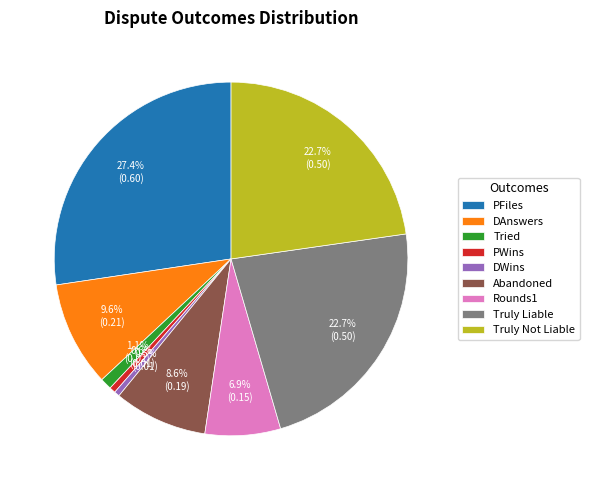

Does DAnswers represent more than half of the total?

No